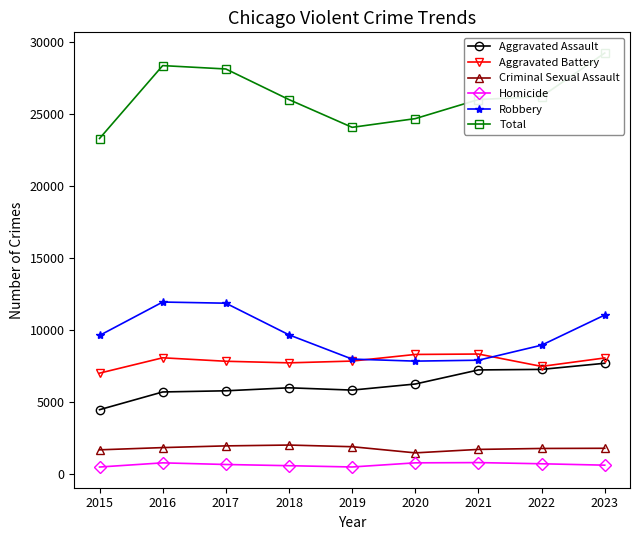

Rank the series by their maximum value, from highest to lowest.

Total, Robbery, Aggravated Battery, Aggravated Assault, Criminal Sexual Assault, Homicide